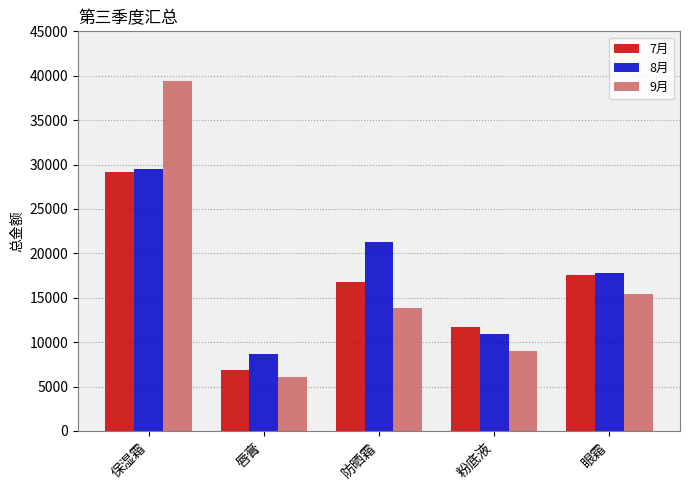

At how many categories does at least one series exceed 29775?

1